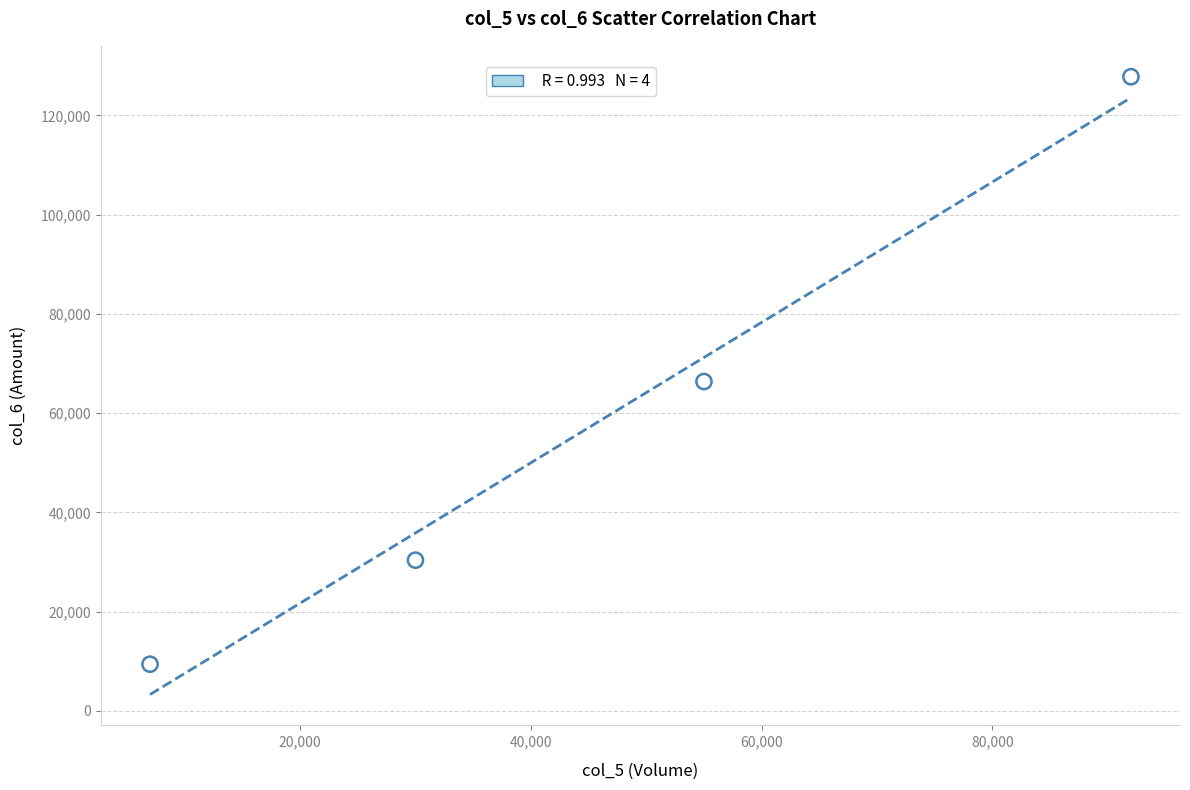

What is the average Y value?

58475